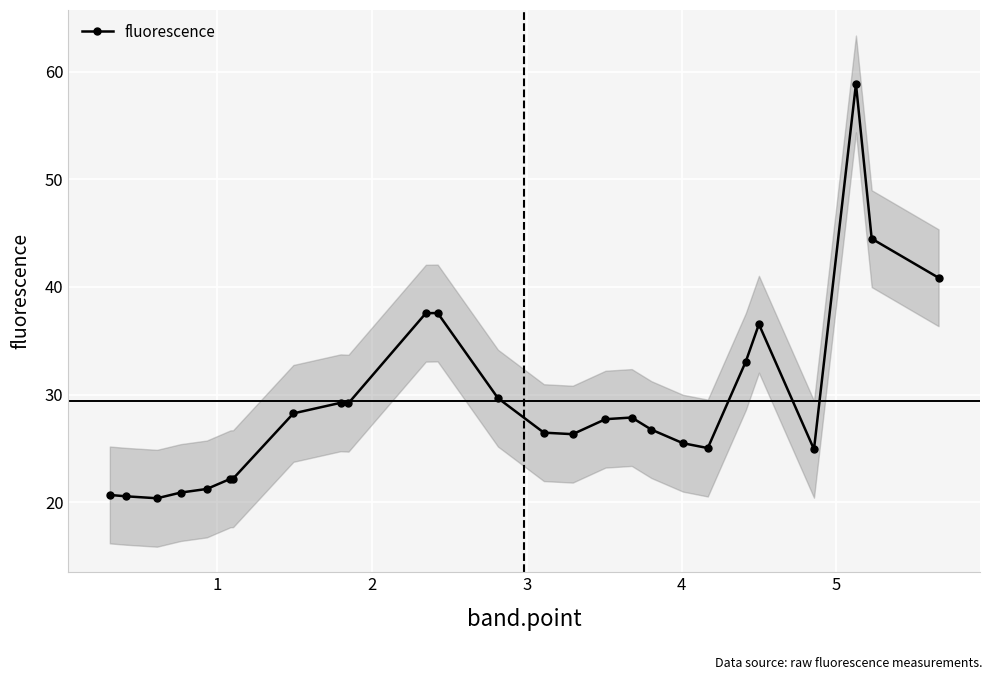

What is the average value?

29.4